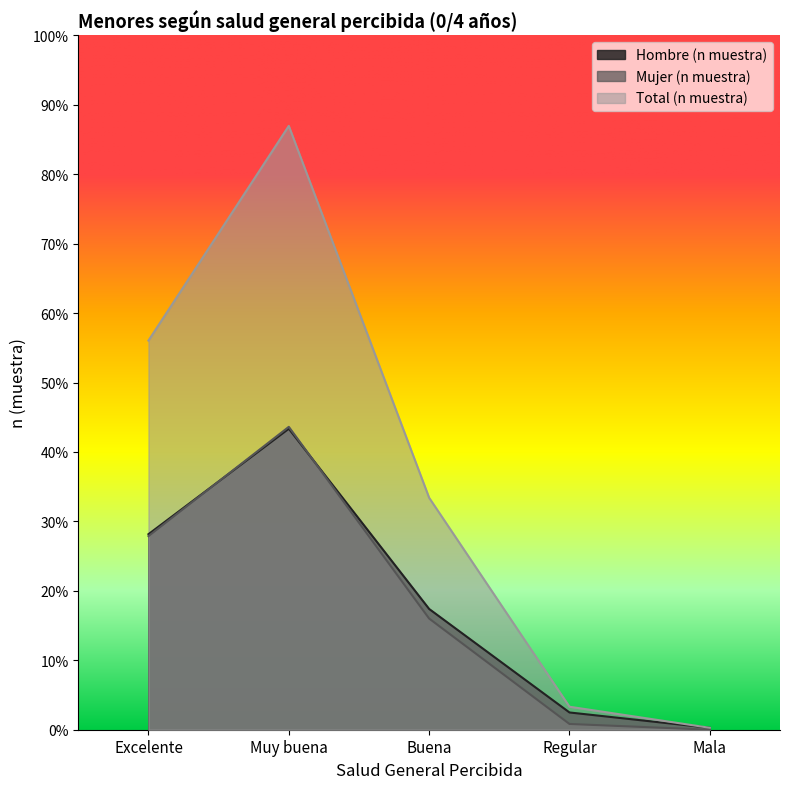

What is the difference between the highest and lowest values at Regular?

9